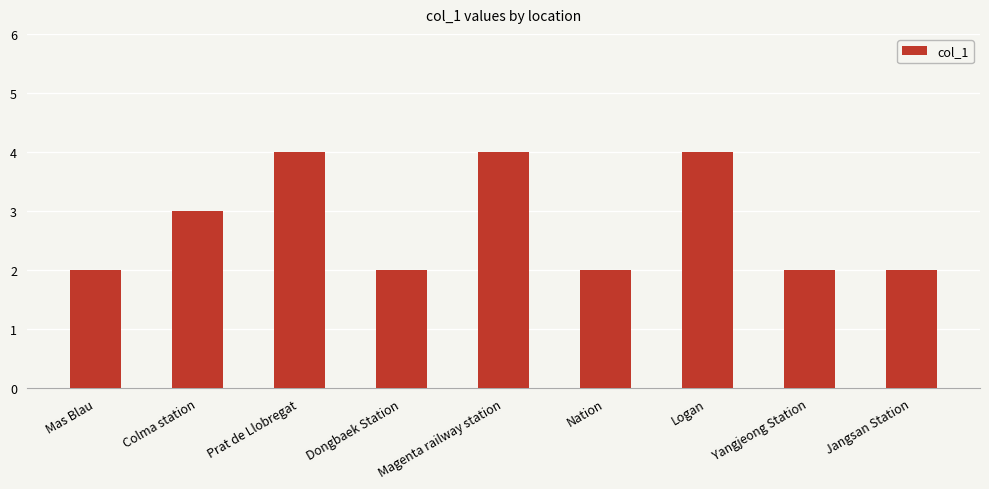

What is the difference between the values at Dongbaek Station and Magenta railway station?

2